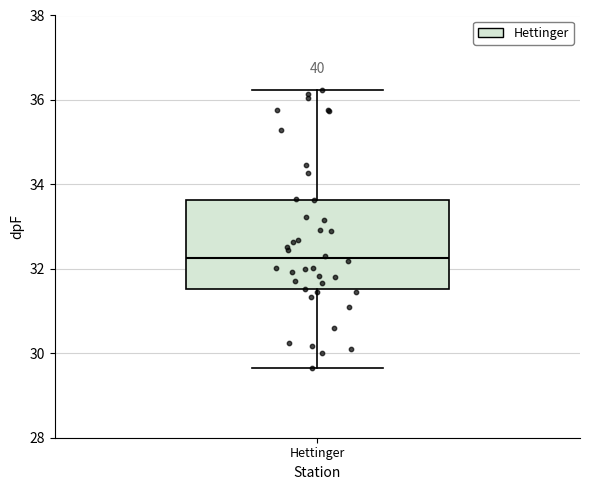

Transcribe this box plot: give where the median line is, the range the box spans, and where the two whiskers end, as read against the y-axis. The values are not printed on the chart, so give them approximately, as read against the axis.

median 32.2, box 31.6 to 33.6, whiskers 29.6 to 36.2